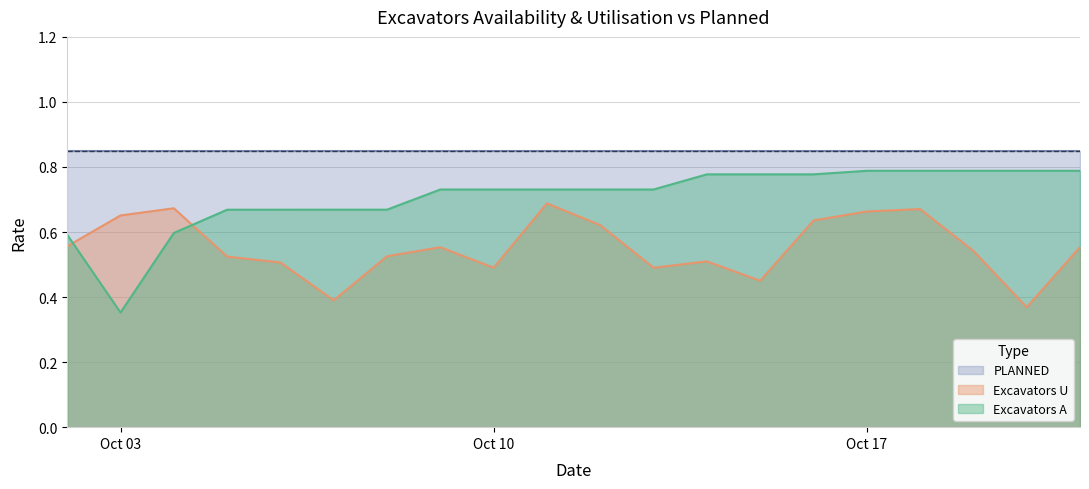

True or false: PLANNED and Excavators U cross at least once.

False